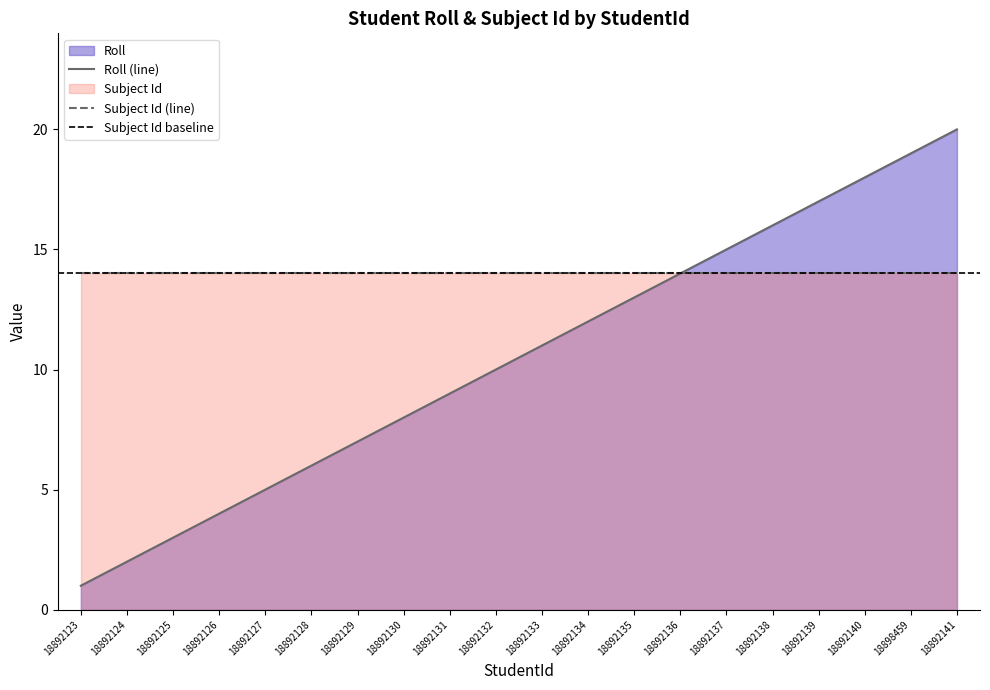

Reading left to right, what are all the values shown in this chart?

1	2	3	4	5	6	7	8	9	10	11	12	13	14	15	16	17	18	19	20